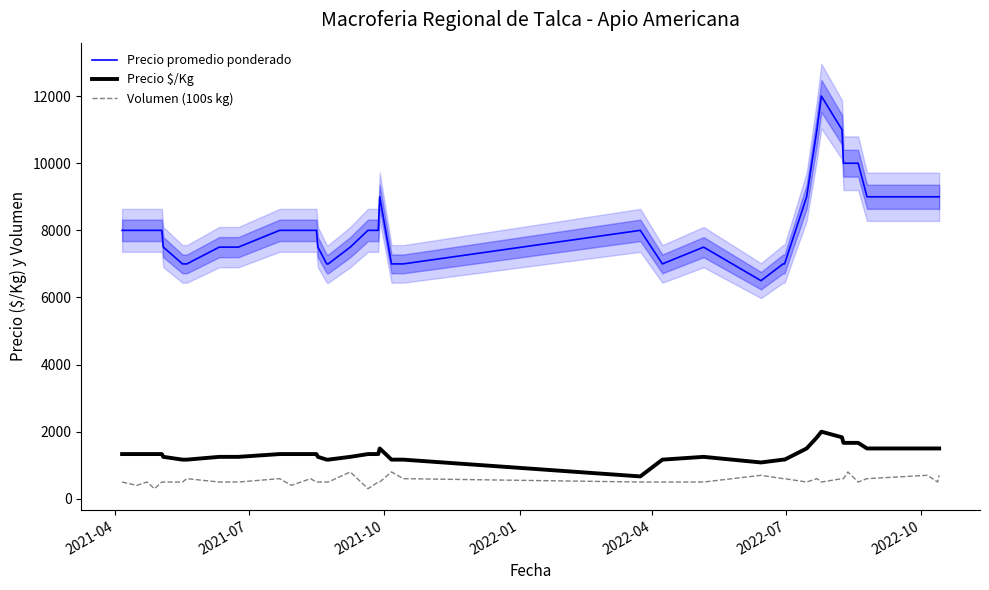

What is the lowest value of the Volumen (100s kg) series?

300